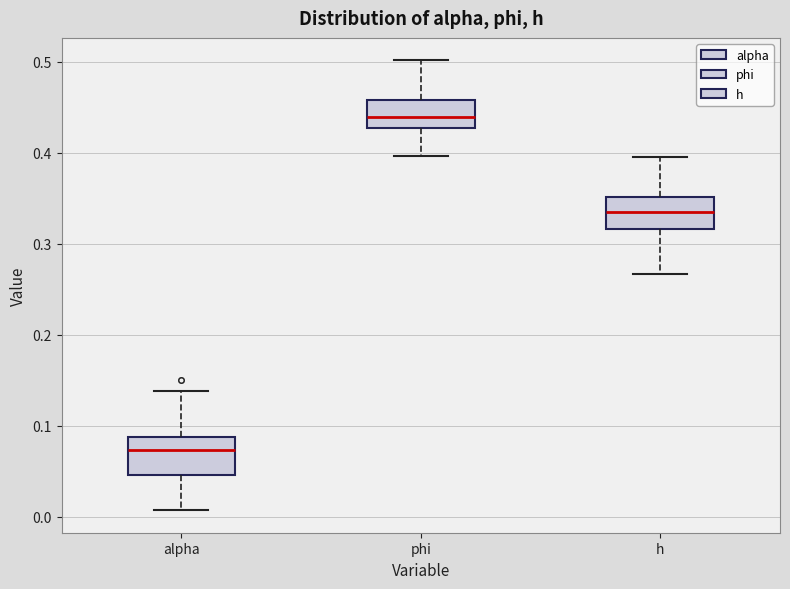

Reading left to right, read every box against the y-axis: the position of its median line, the range the box covers, and the ends of its whiskers. The values are not printed on the chart, so give them approximately, as read against the axis.

alpha: median 0.07, box 0.05 to 0.09, whiskers 0.01 to 0.14
phi: median 0.44, box 0.43 to 0.46, whiskers 0.40 to 0.50
h: median 0.33, box 0.32 to 0.35, whiskers 0.27 to 0.40